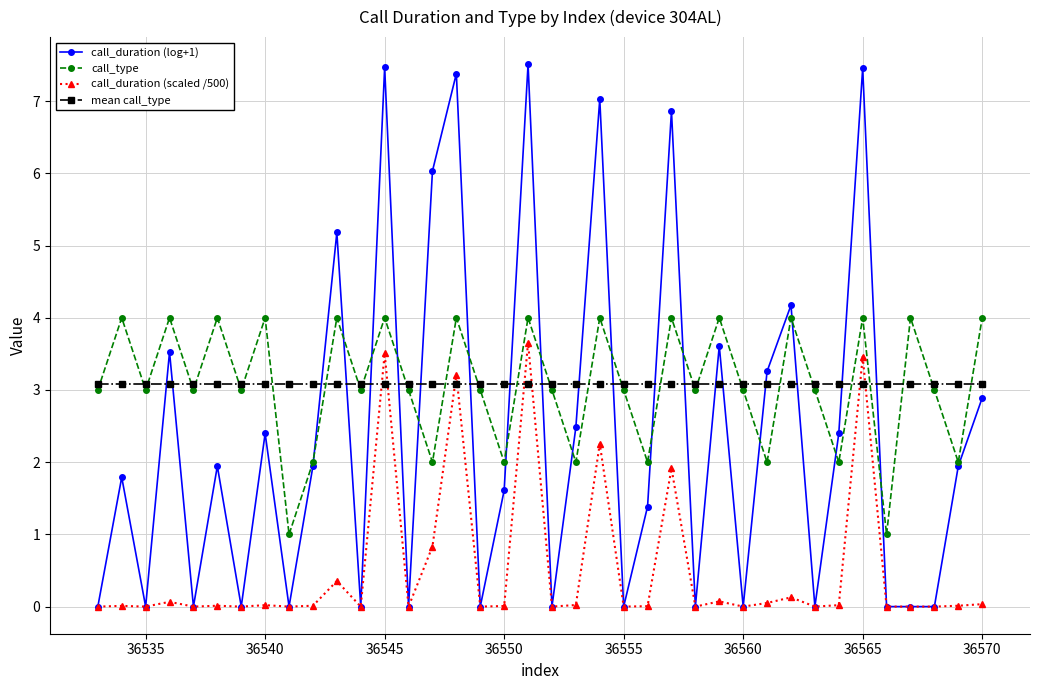

What is the minimum value for mean call_type?

3.1